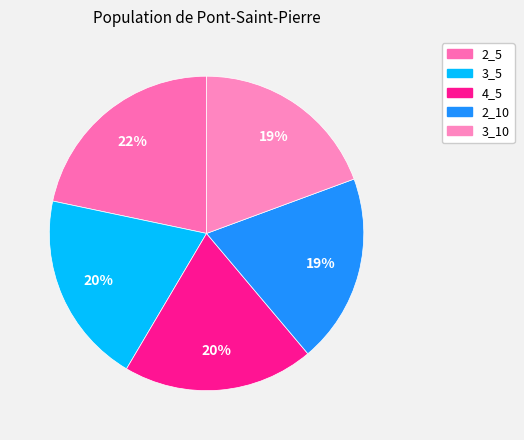

What percentage is the 3_10 slice, to the nearest percent?

19%